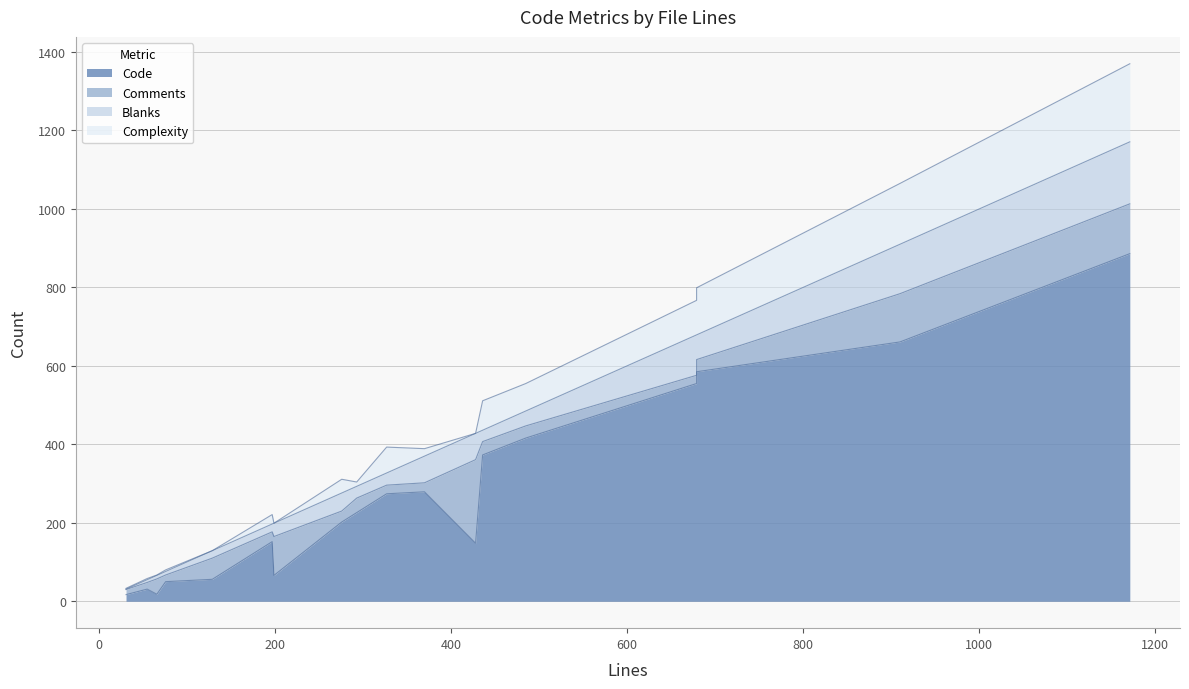

What is the difference between the Complexity values at 129 and 679?

88